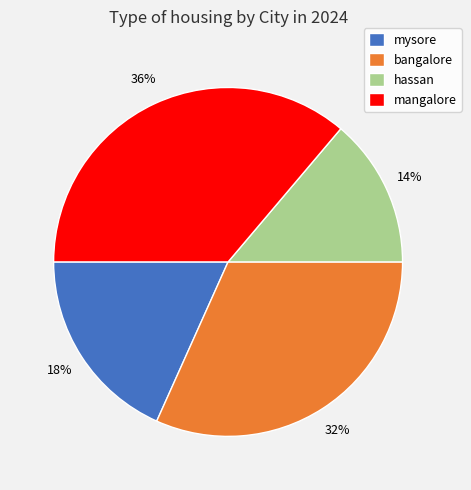

What is the ratio of the value at mysore to the value at bangalore?

0.6